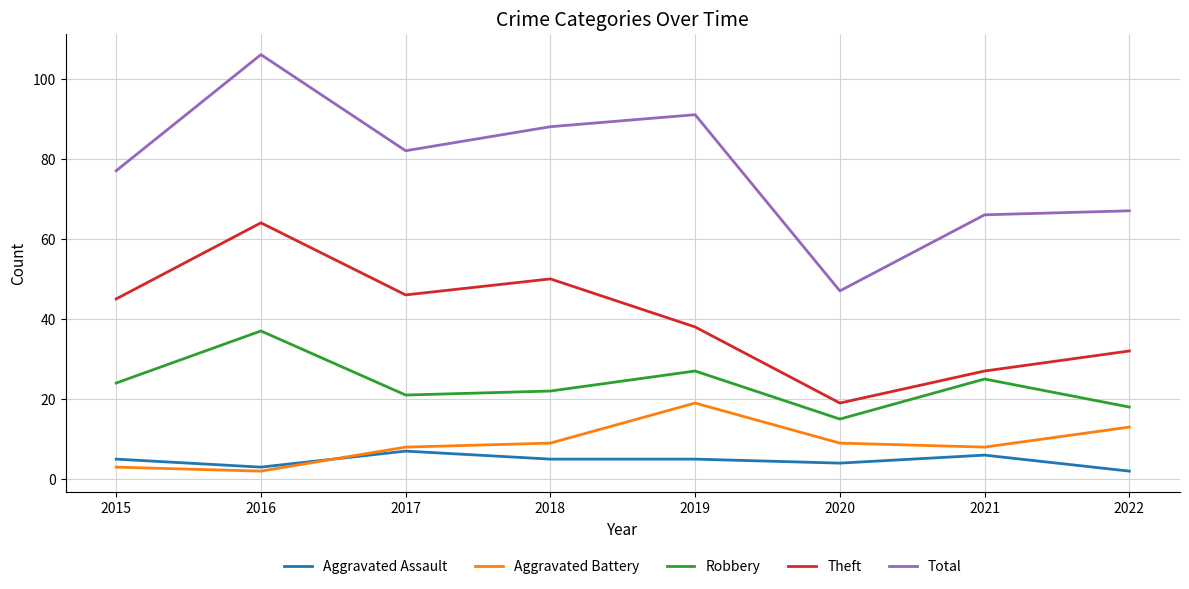

What is the difference between the highest and lowest values at 2016?

104